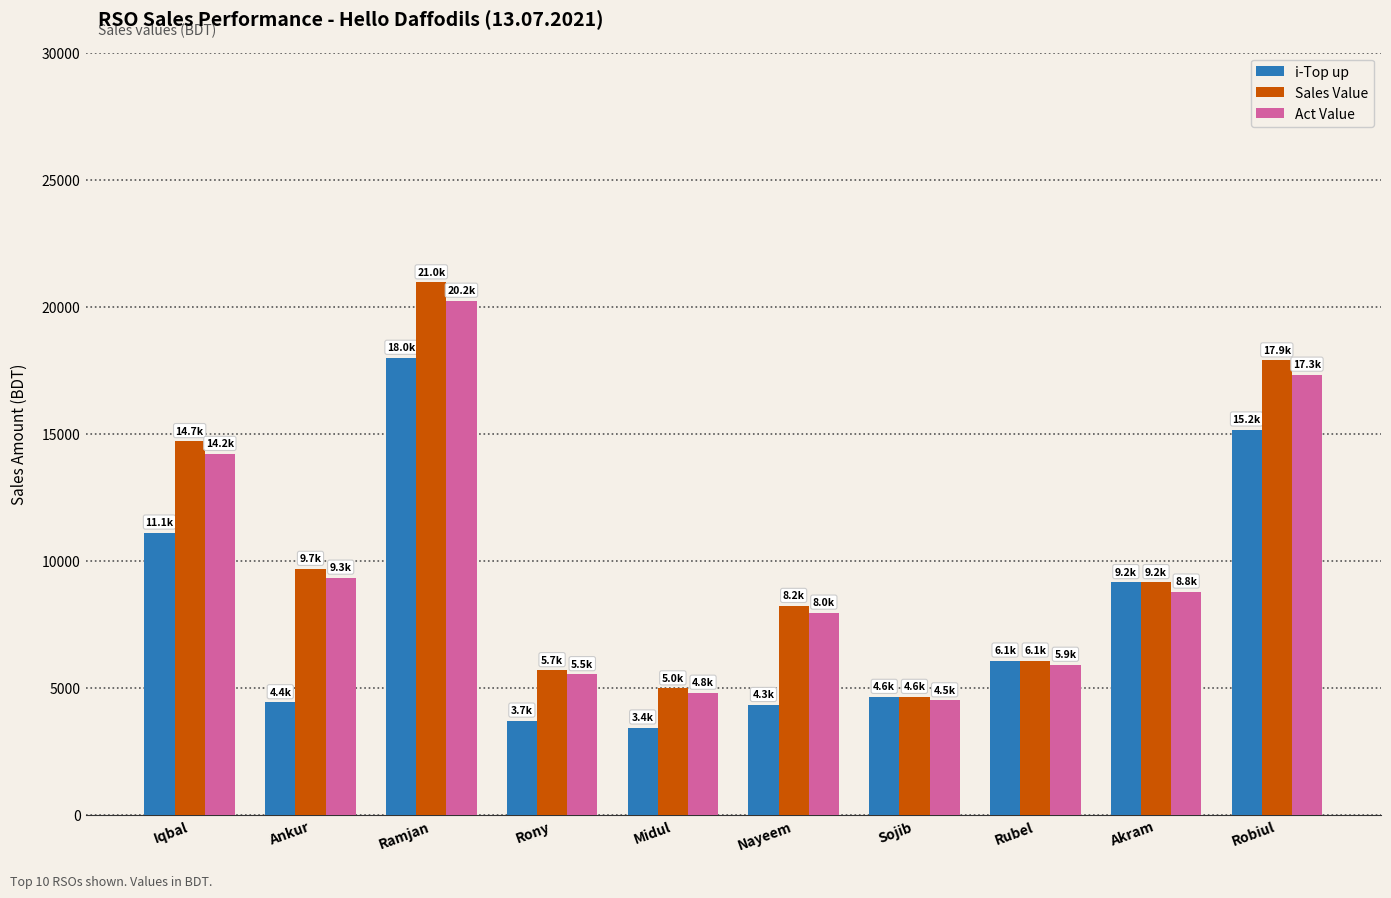

What is the approximate value of Sales Value at Ramjan?

20955.0